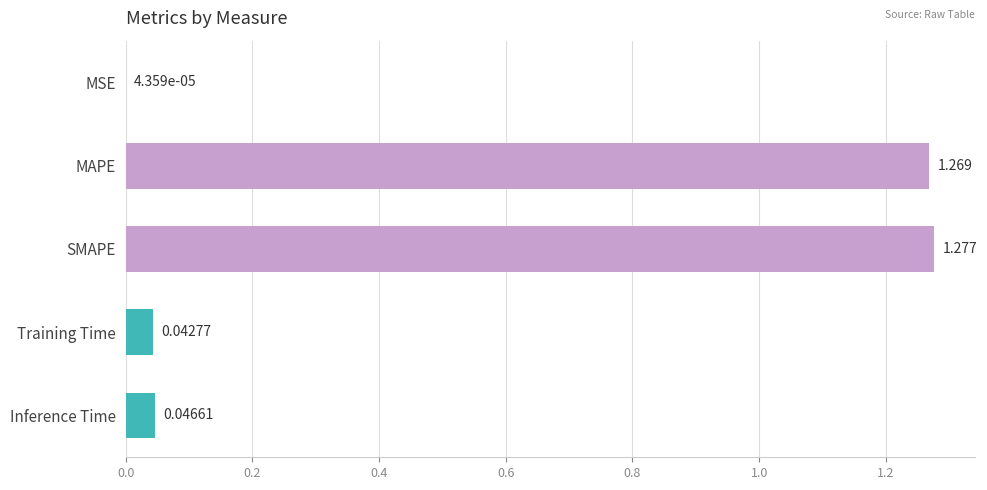

What is the sum of all values?

2.6